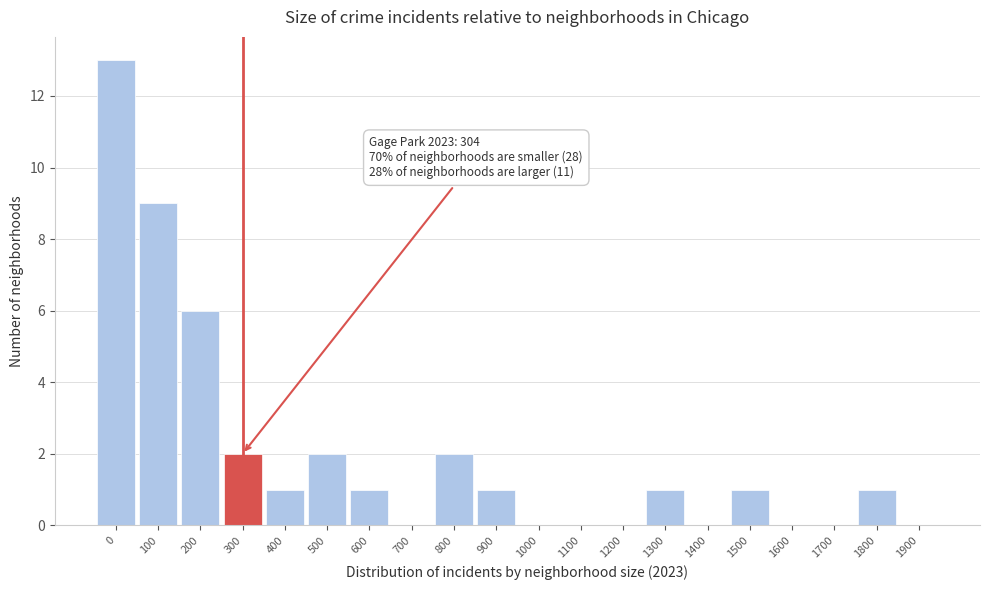

Reading left to right, what are all the values shown in this chart?

0=13	100=9	200=6	300=2	400=1	500=2	600=1	700=0	800=2	900=1	1000=0	1100=0	1200=0	1300=1	1400=0	1500=1	1600=0	1700=0	1800=1	1900=0